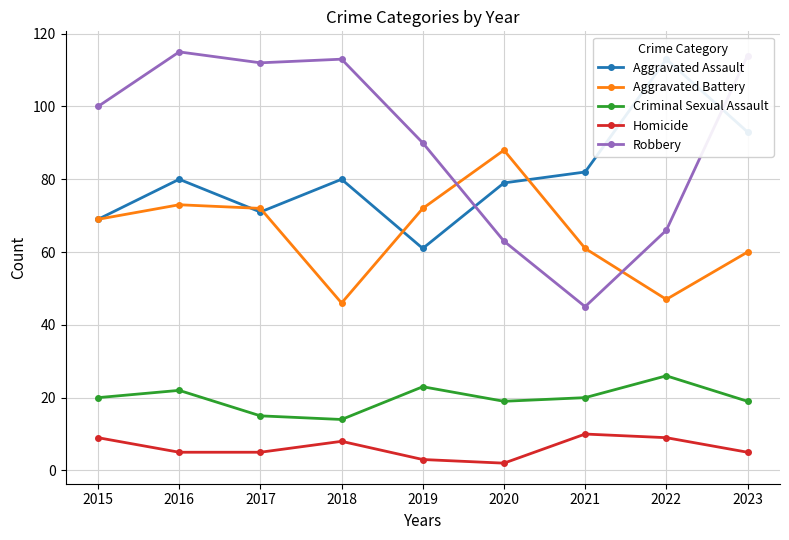

Reading right to left, what are all the values shown in this chart?

Aggravated Assault: 2023=93	2022=113	2021=82	2020=79	2019=61	2018=80	2017=71	2016=80	2015=69
Aggravated Battery: 2023=60	2022=47	2021=61	2020=88	2019=72	2018=46	2017=72	2016=73	2015=69
Criminal Sexual Assault: 2023=19	2022=26	2021=20	2020=19	2019=23	2018=14	2017=15	2016=22	2015=20
Homicide: 2023=5	2022=9	2021=10	2020=2	2019=3	2018=8	2017=5	2016=5	2015=9
Robbery: 2023=114	2022=66	2021=45	2020=63	2019=90	2018=113	2017=112	2016=115	2015=100